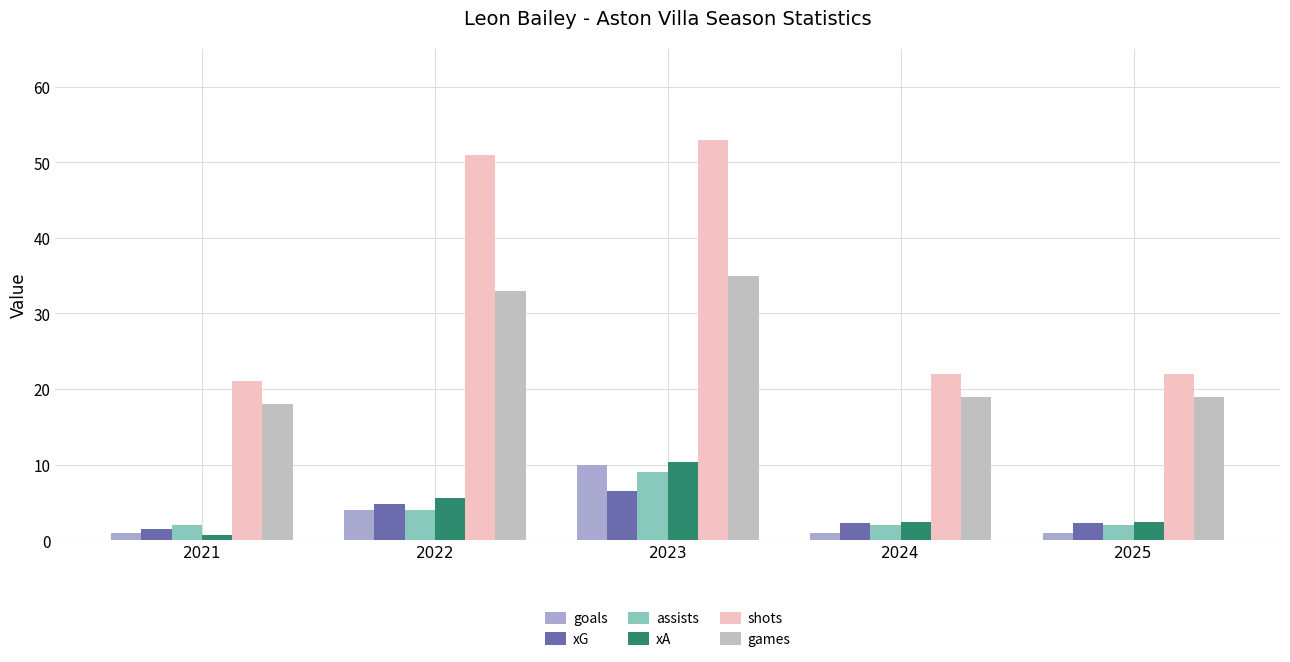

How many values in the xA series exceed 2?

4